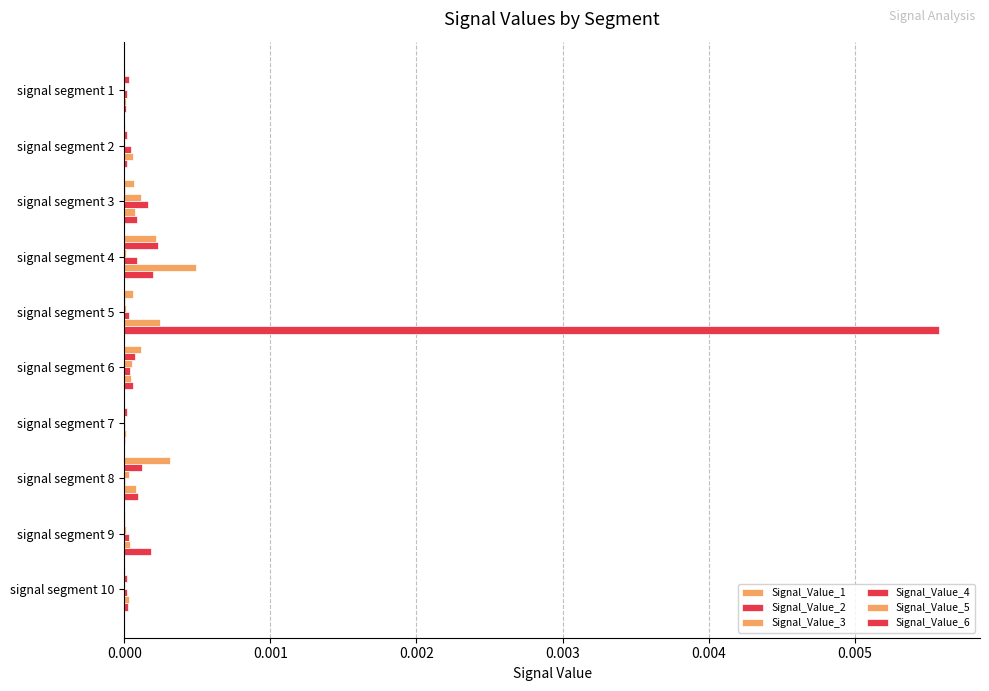

Count the number of categories in the chart.

10